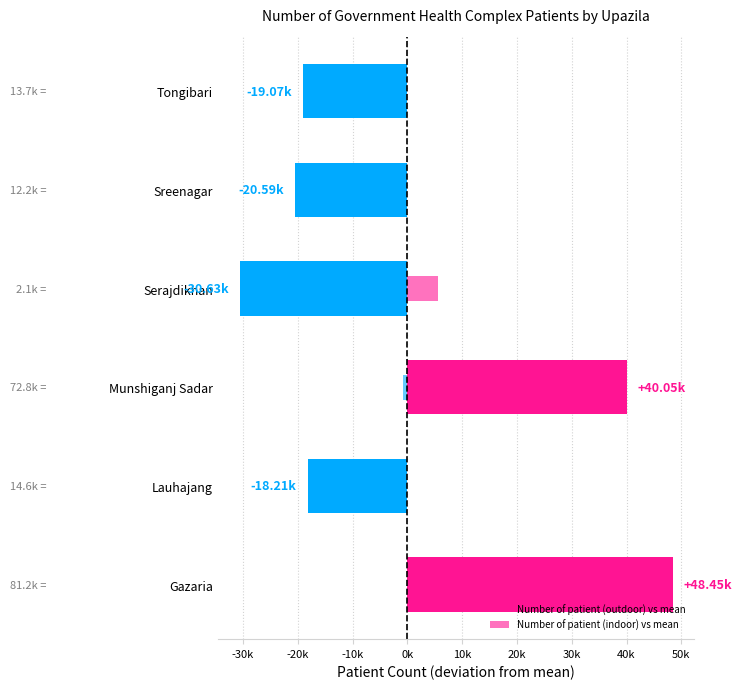

What position from the right is Tongibari?

1